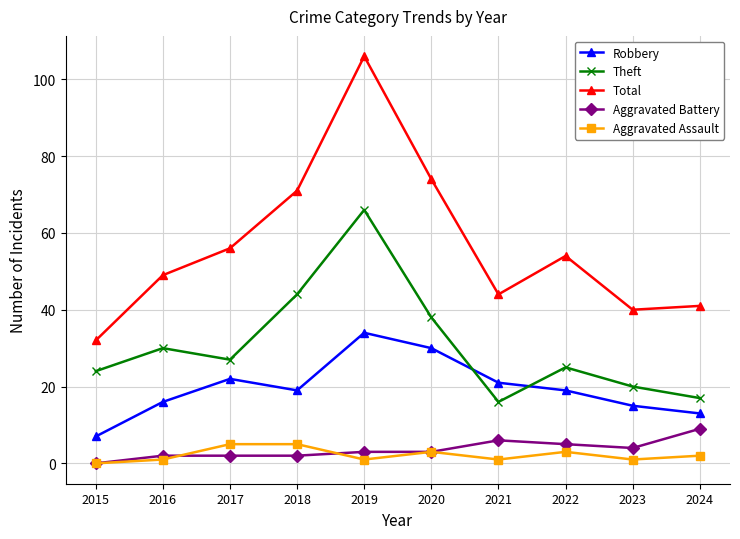

At which category does Aggravated Assault reach its first local valley?

2019